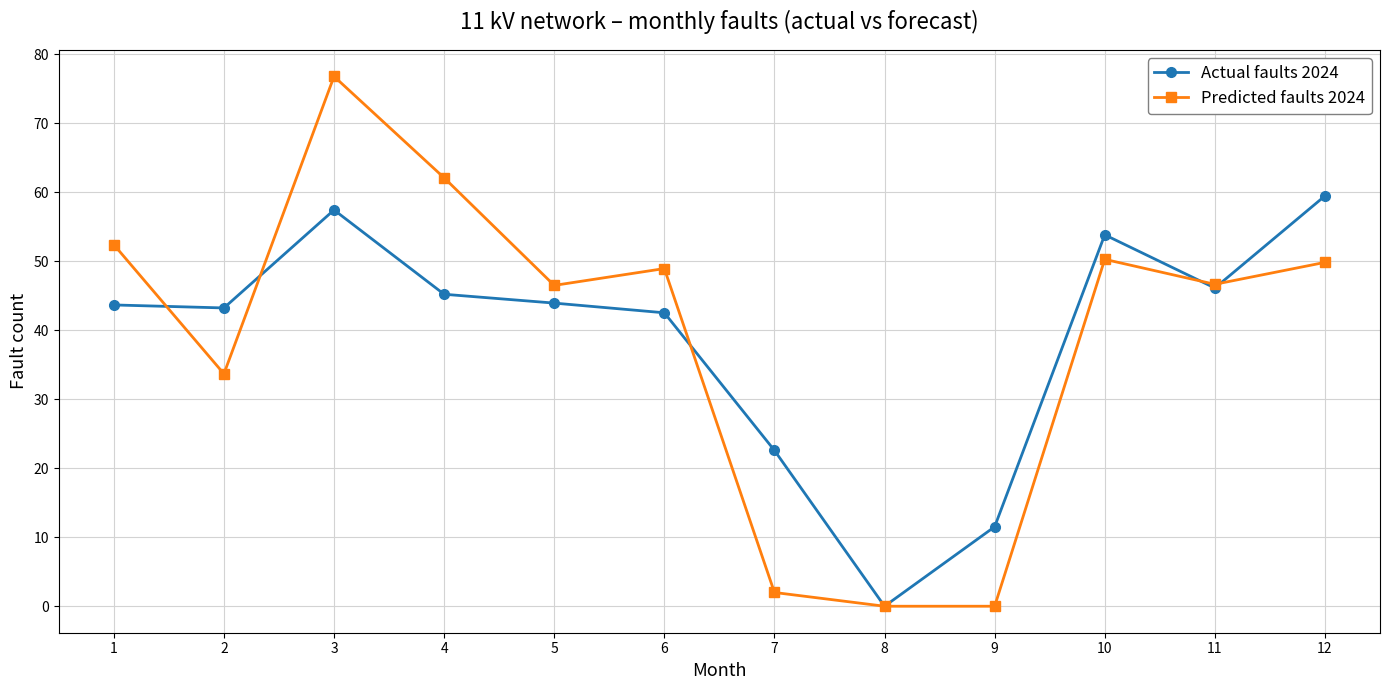

How many values in the Predicted faults 2024 series are below 48?

6